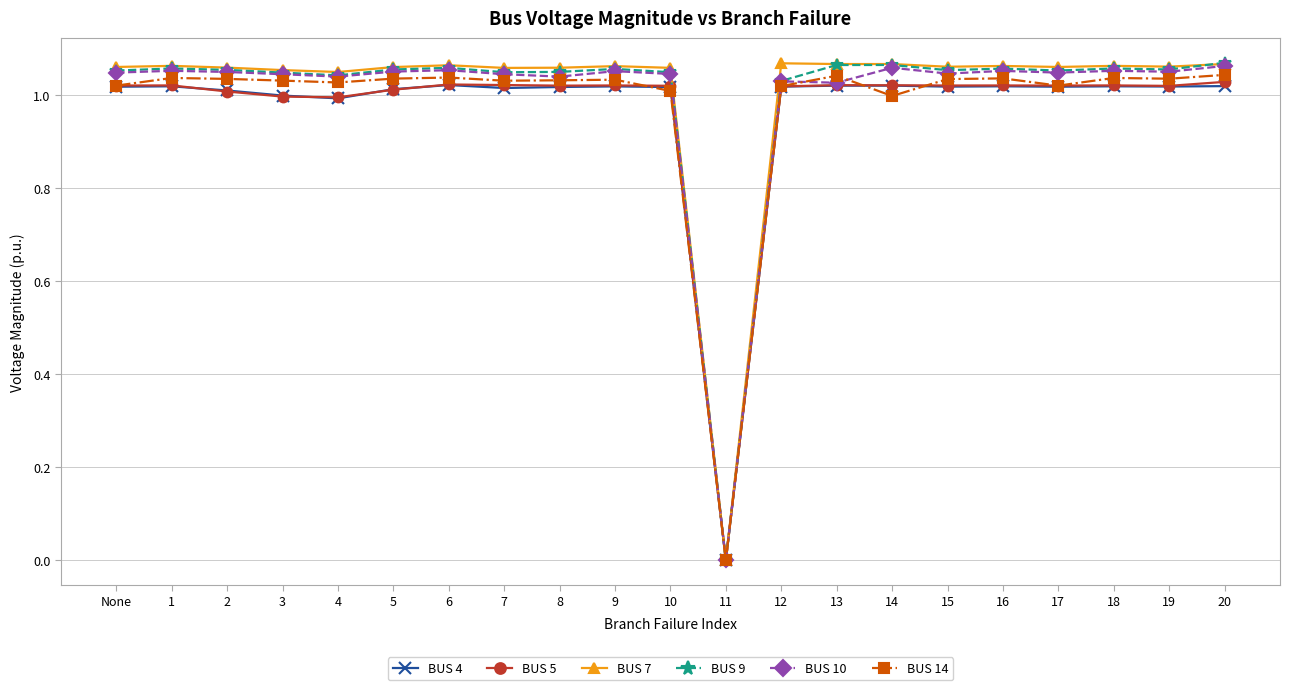

What is the total value across all series at 12?

6.2